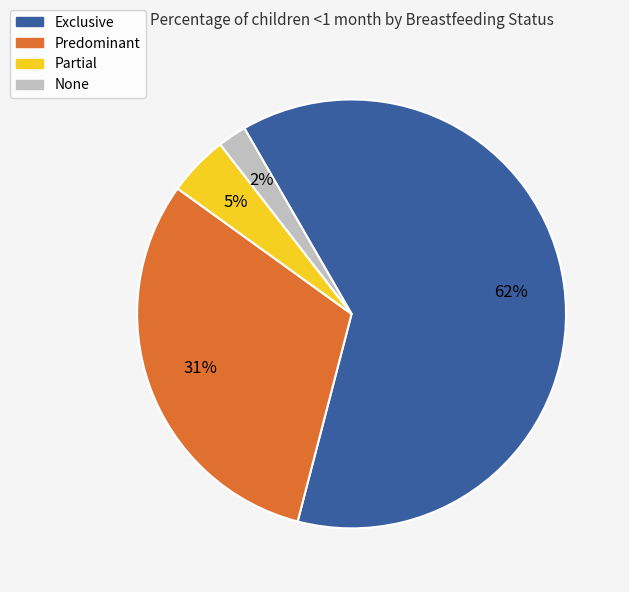

Combined, do Predominant and None account for over 50%?

No